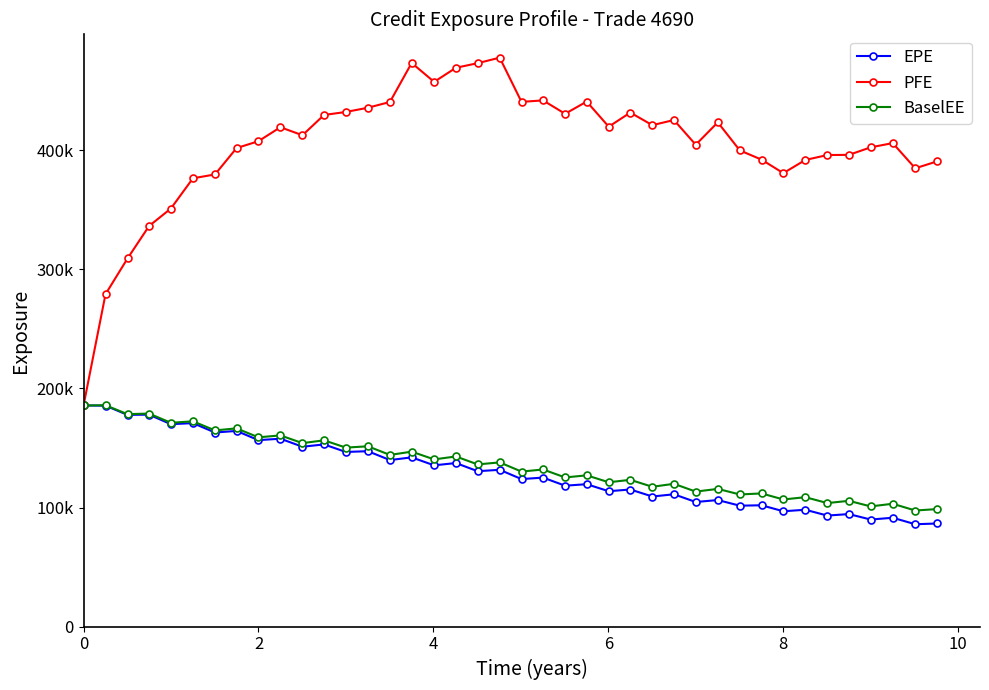

What are all the series names shown in the legend?

EPE, PFE, BaselEE